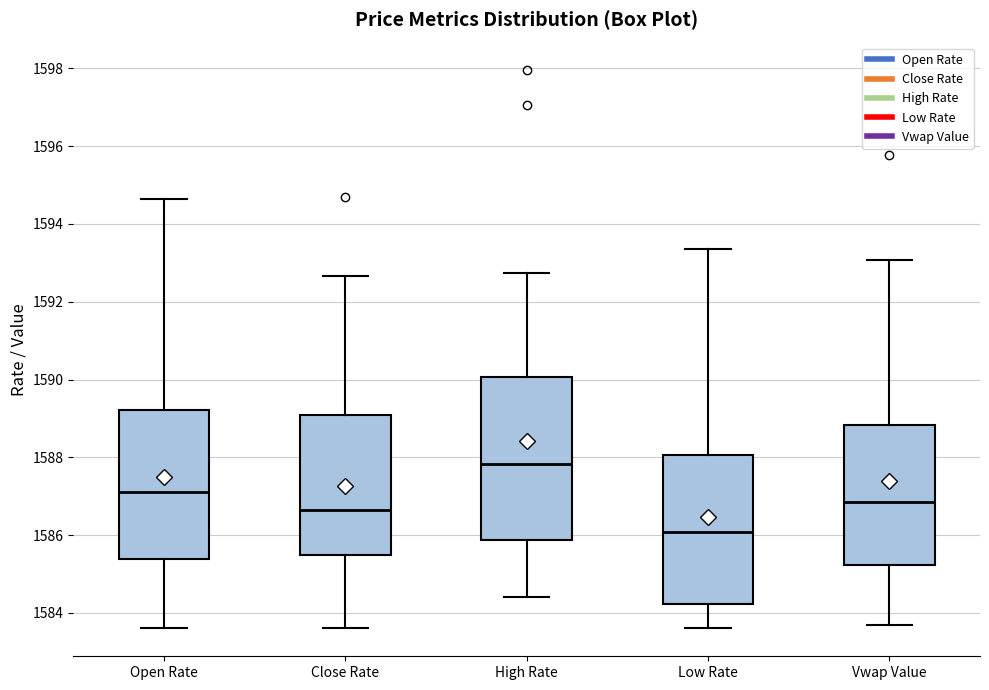

Reading left to right, transcribe this box plot: for each box, give where its median line is, the range the box spans, and where its two whiskers end, as read against the y-axis. The values are not printed on the chart, so give them approximately, as read against the axis.

Open Rate: median 1587.2, box 1585.4 to 1589.2, whiskers 1583.6 to 1594.6
Close Rate: median 1586.6, box 1585.6 to 1589.0, whiskers 1583.6 to 1592.6
High Rate: median 1587.8, box 1585.8 to 1590.0, whiskers 1584.4 to 1592.8
Low Rate: median 1586.0, box 1584.2 to 1588.0, whiskers 1583.6 to 1593.4
Vwap Value: median 1586.8, box 1585.2 to 1588.8, whiskers 1583.6 to 1593.0